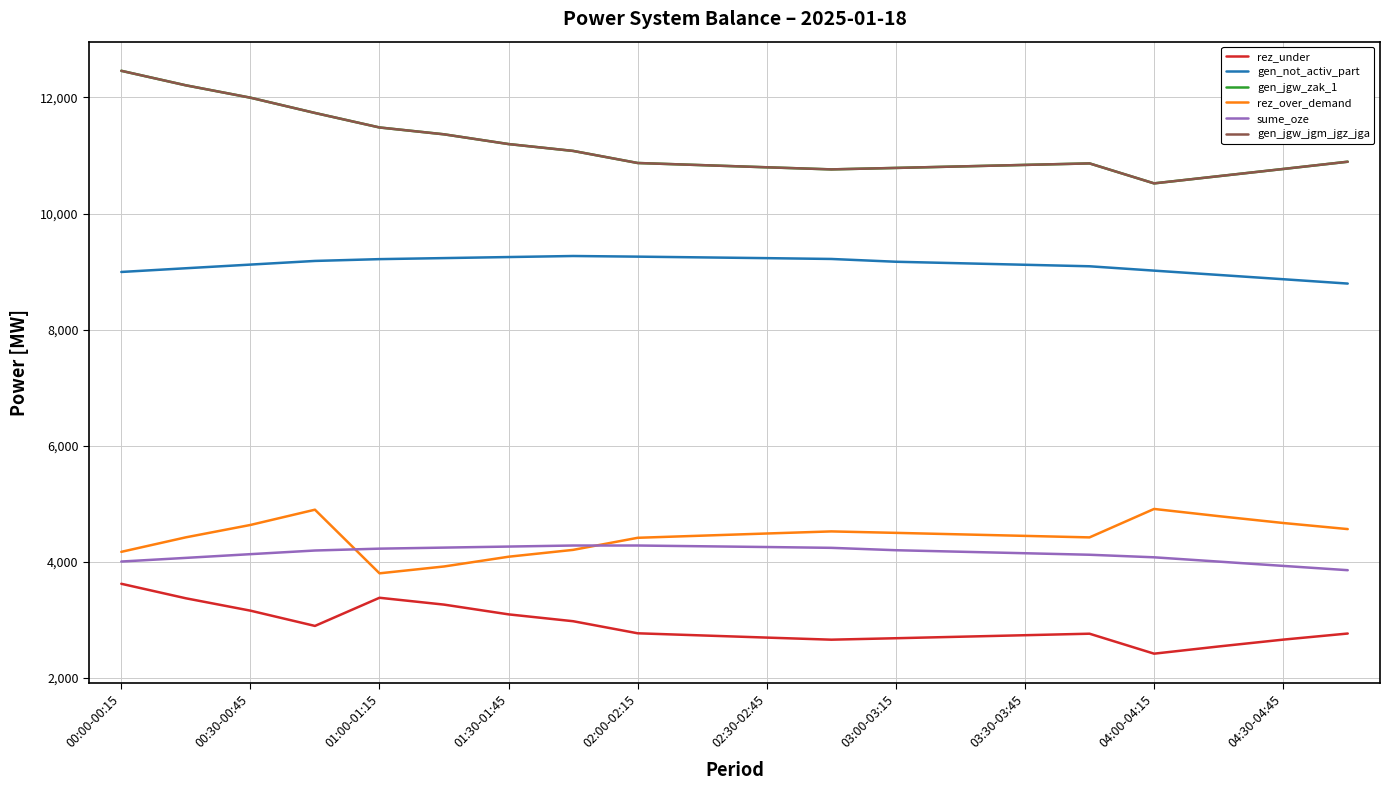

True or false: rez_under has more than 2 points higher than both neighbors.

False